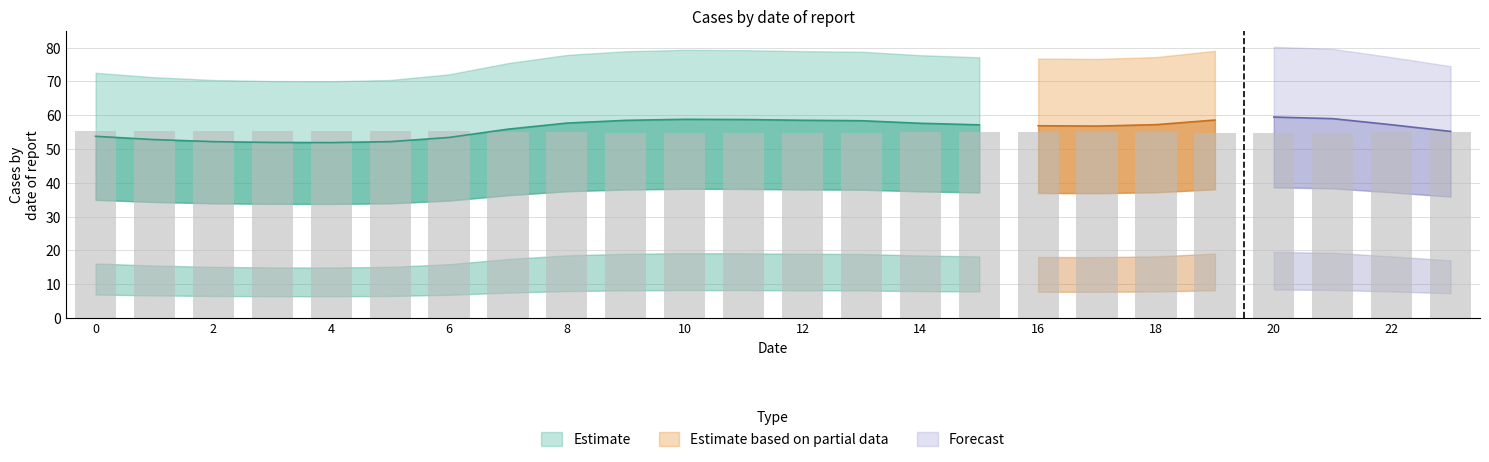

What is the difference between the highest and lowest values at 2?

52.2